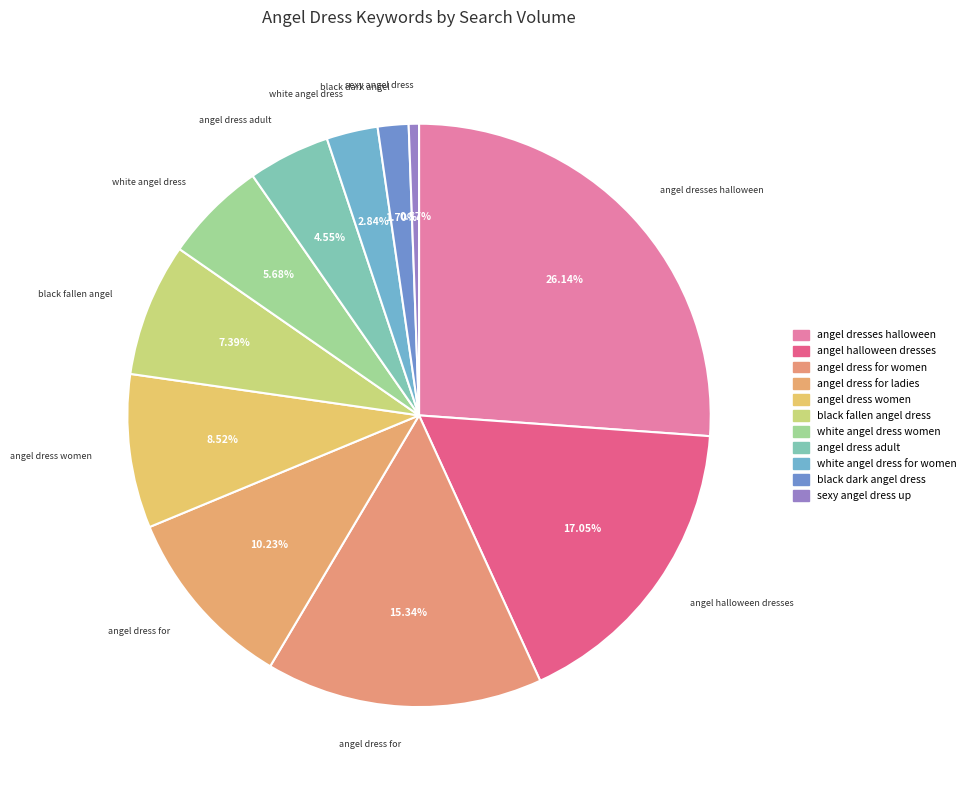

What is the ratio of the value at angel dress for ladies to the value at black fallen angel dress?

1.4